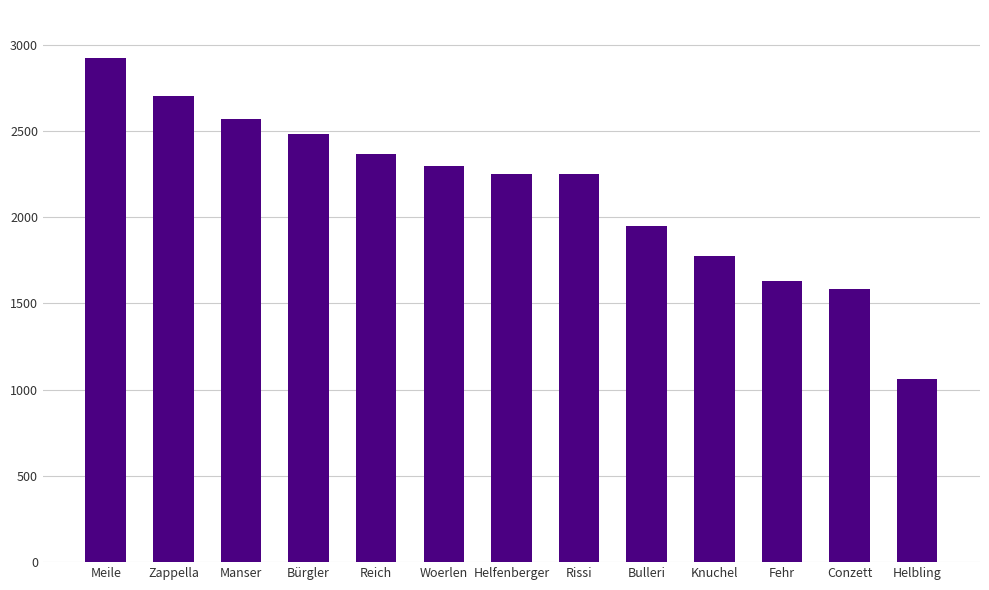

What is the label of the 13th bar from the left?

Helbling